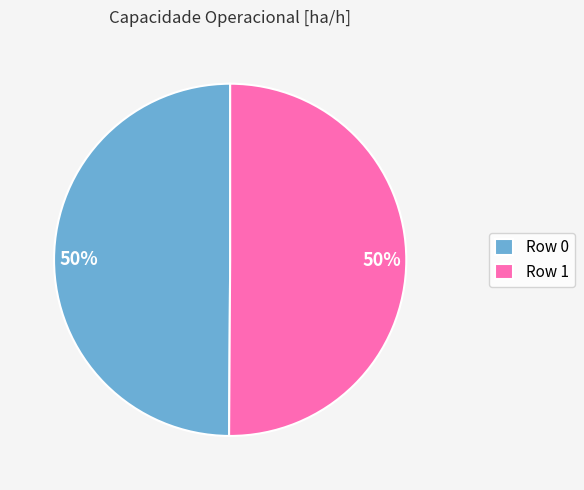

Is it true that Row 0 is 50% of the pie?

True